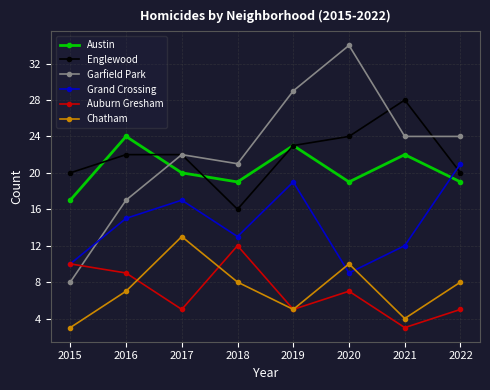

At which label does Grand Crossing reach its minimum?

2020